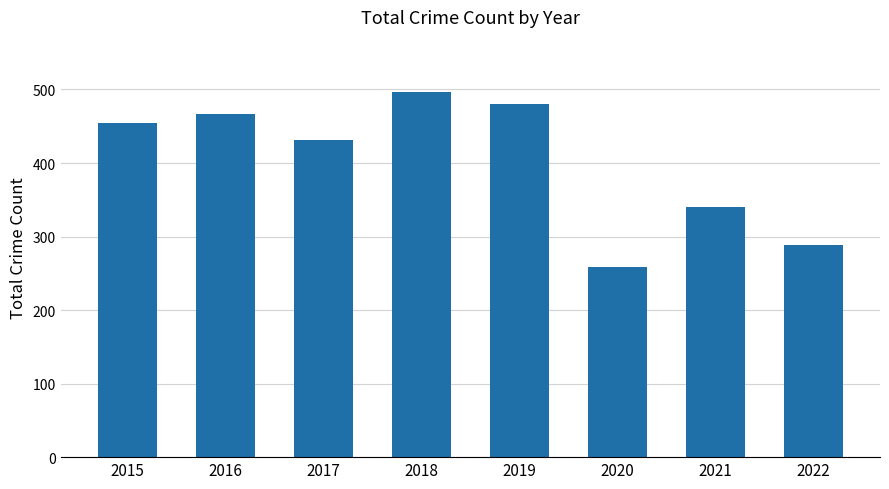

Between 2022 and 2019, which is larger?

2019